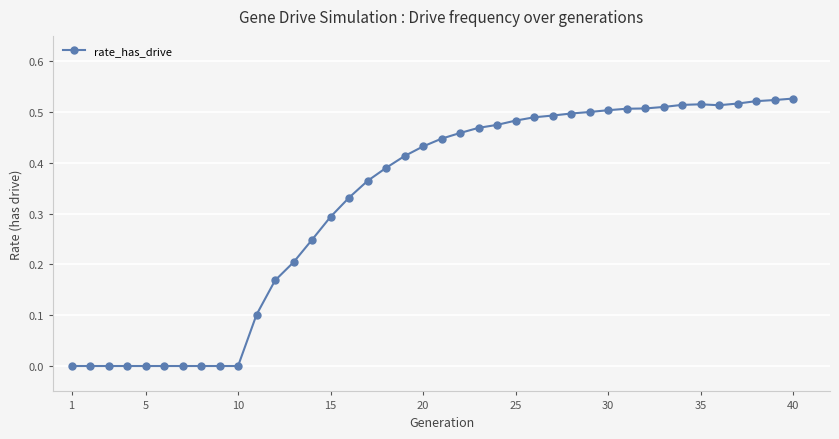

What is the sum of all values?

12.9